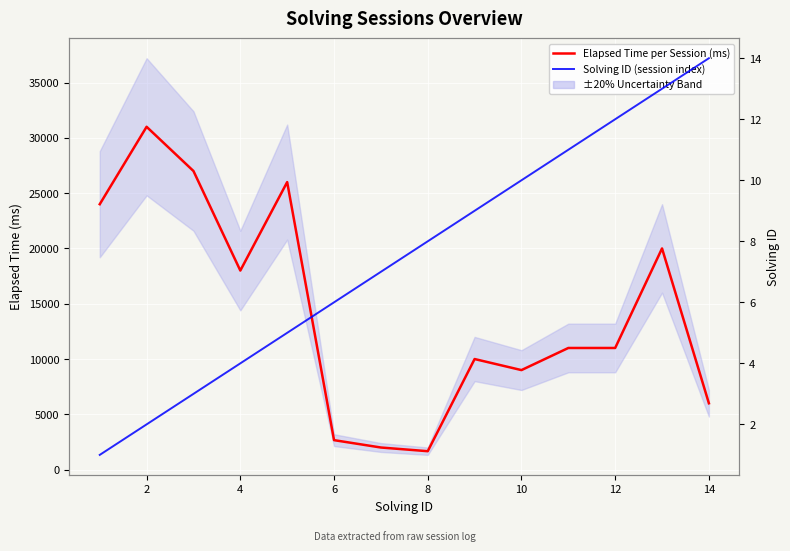

What is the minimum value for Solving ID (session index)?

1